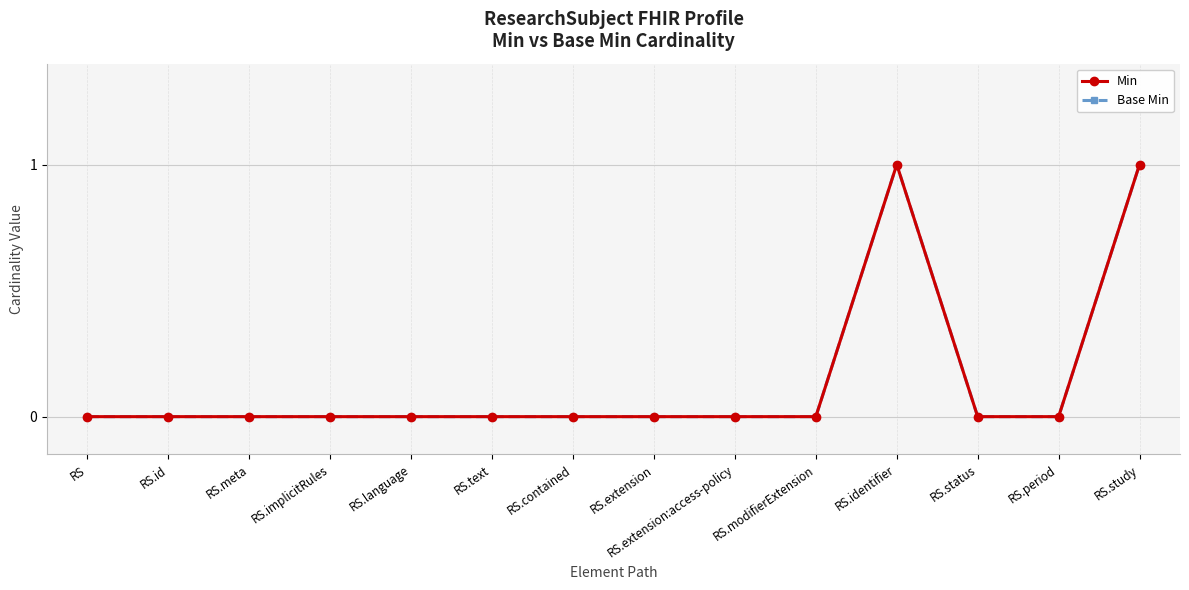

At which label does Min reach its peak?

RS.identifier